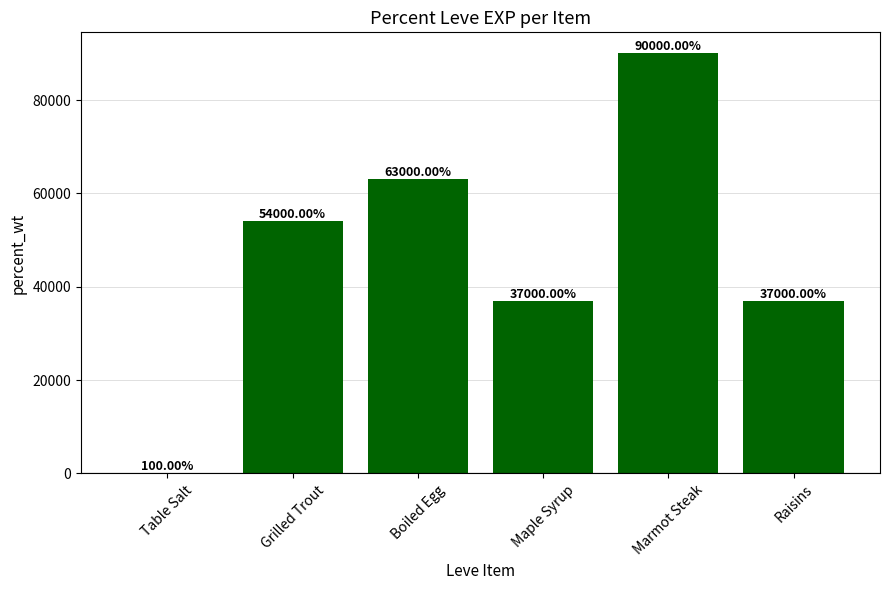

What is the sum of all values?

281100